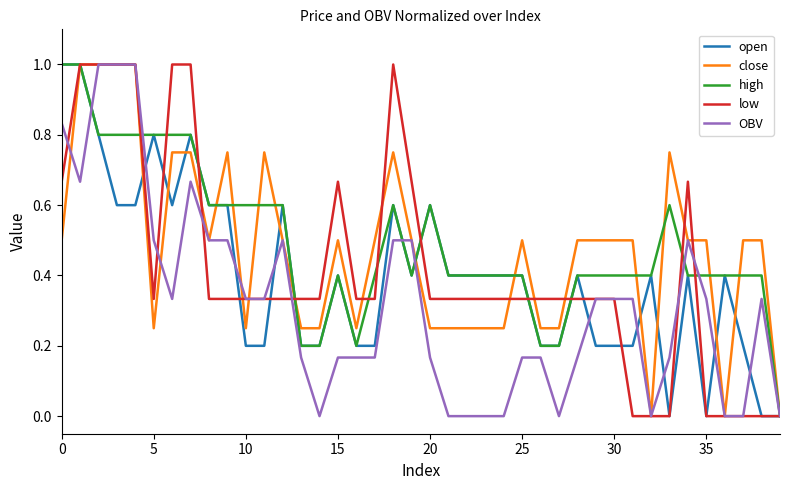

What is the maximum value for open?

1.0